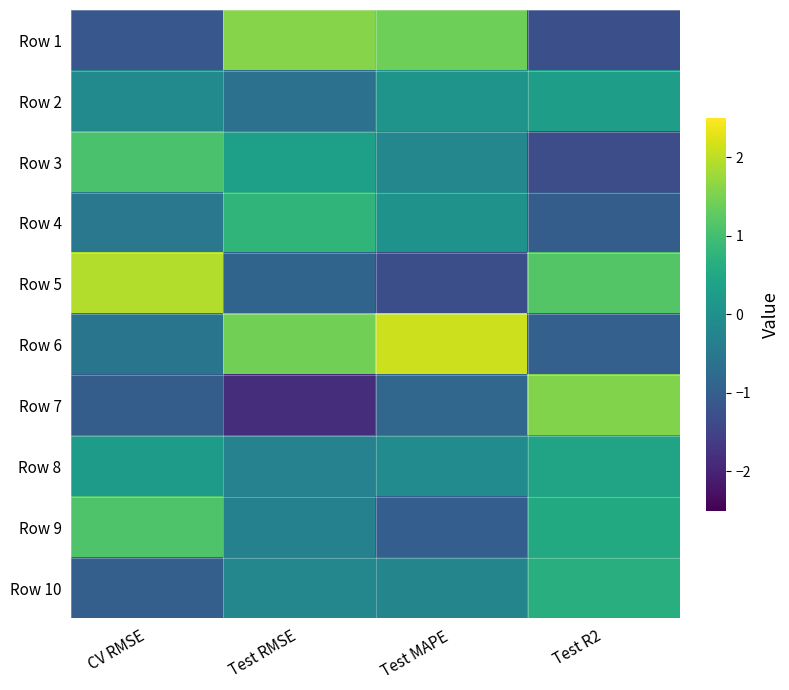

Between Test R2 and Test RMSE, which is larger?

Test RMSE